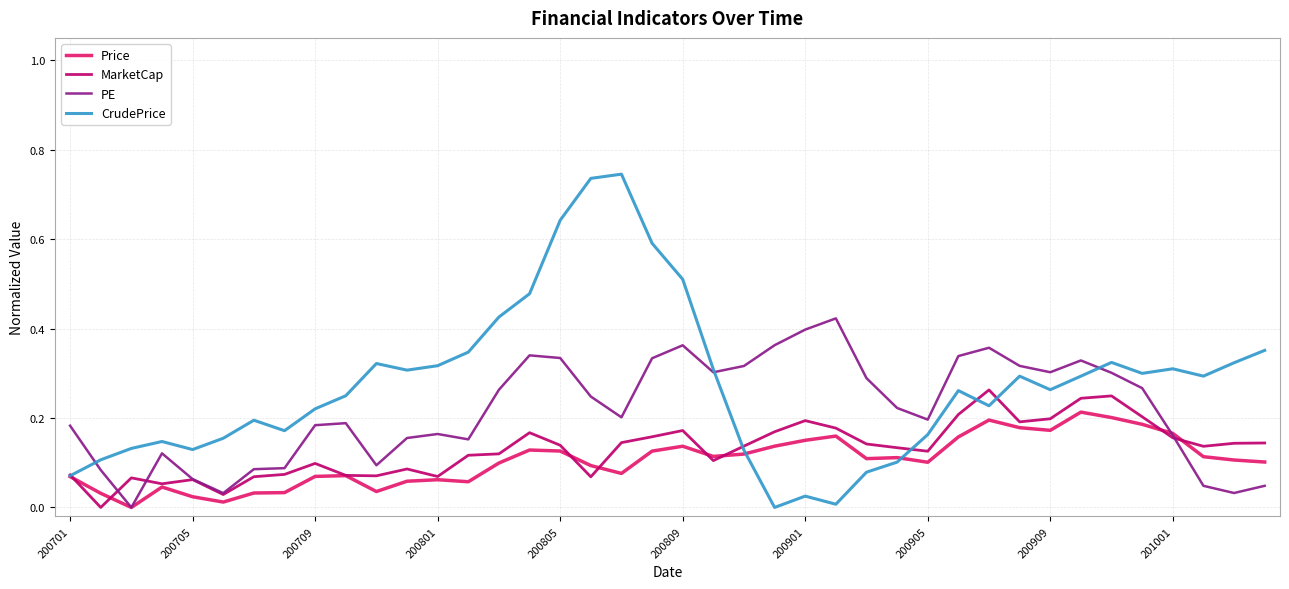

Which series has the widest spread of values?

CrudePrice